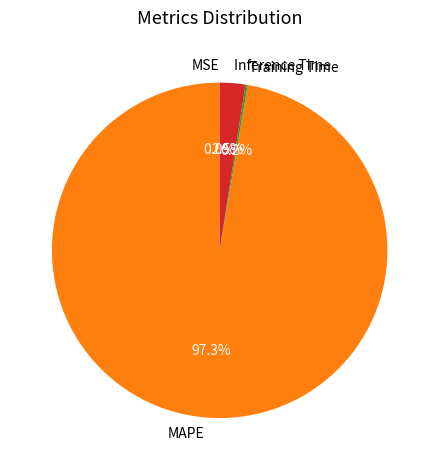

What percentage is NOT represented by Inference Time?

97.5%